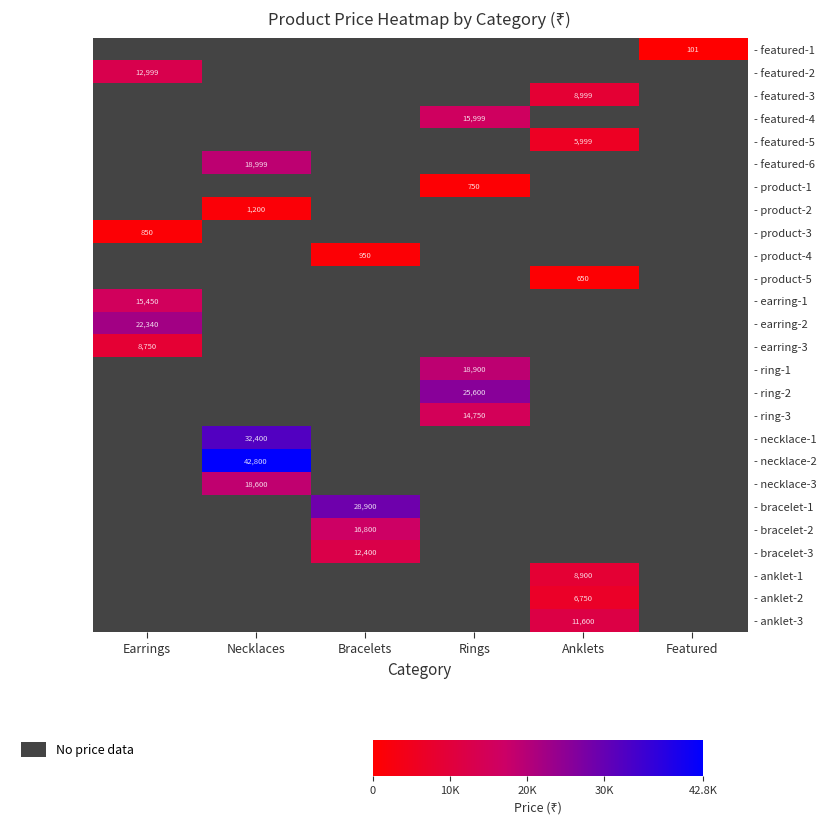

Which label corresponds to the largest value in the chart?

Necklaces